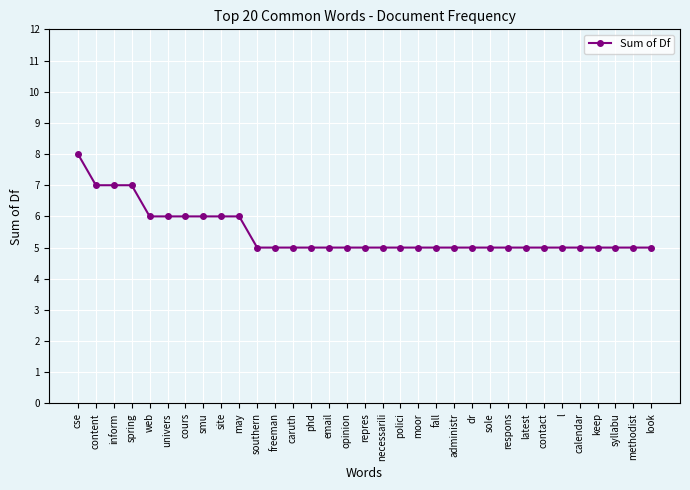

What is the label of the 10th point from the right?

sole